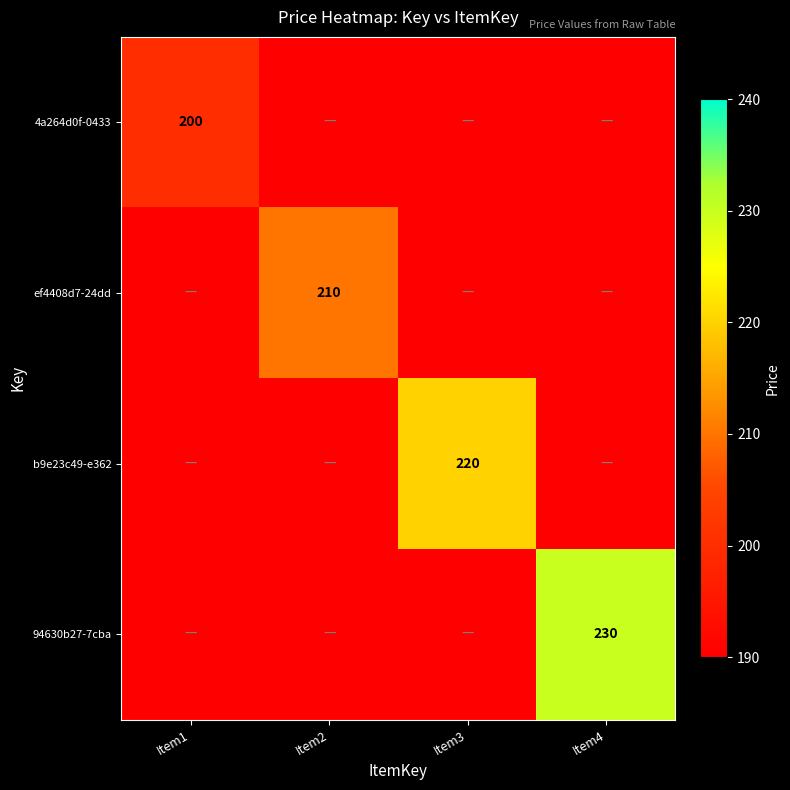

The 4a264d0f-0433 series shows 0 at Item2. True or false?

True